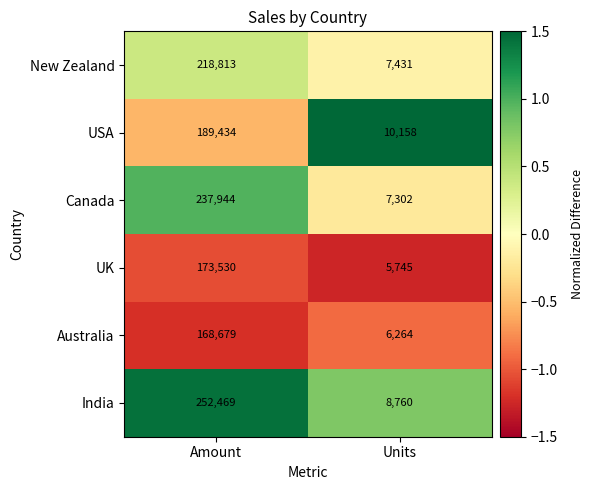

True or false: Canada has a value of 237944 at Amount.

True